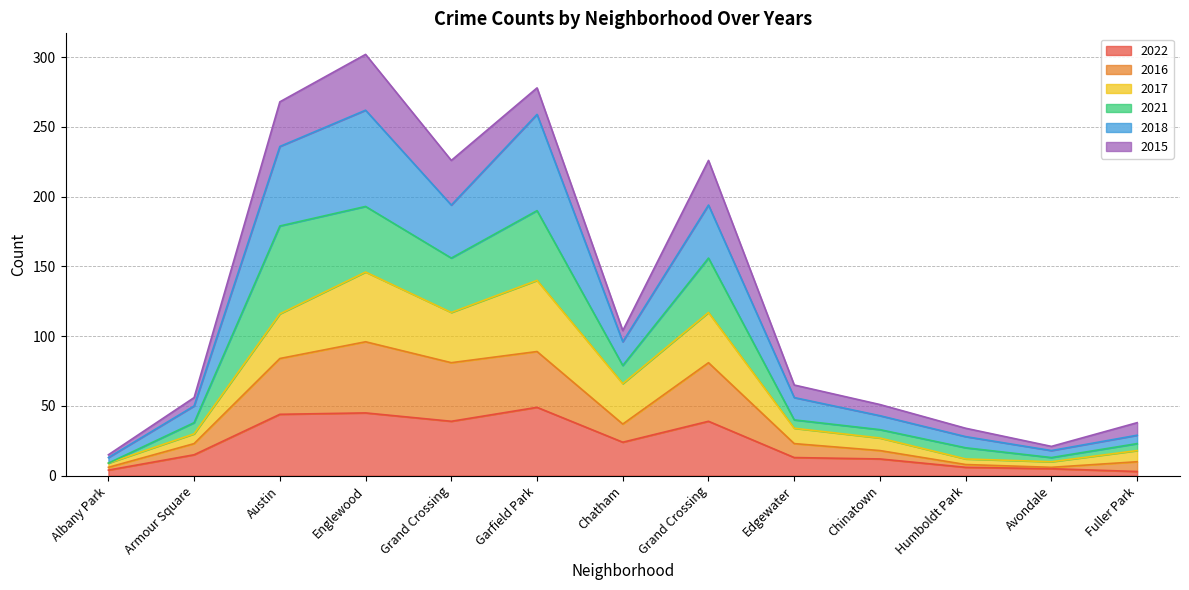

Which series has the largest total across all categories?

2018